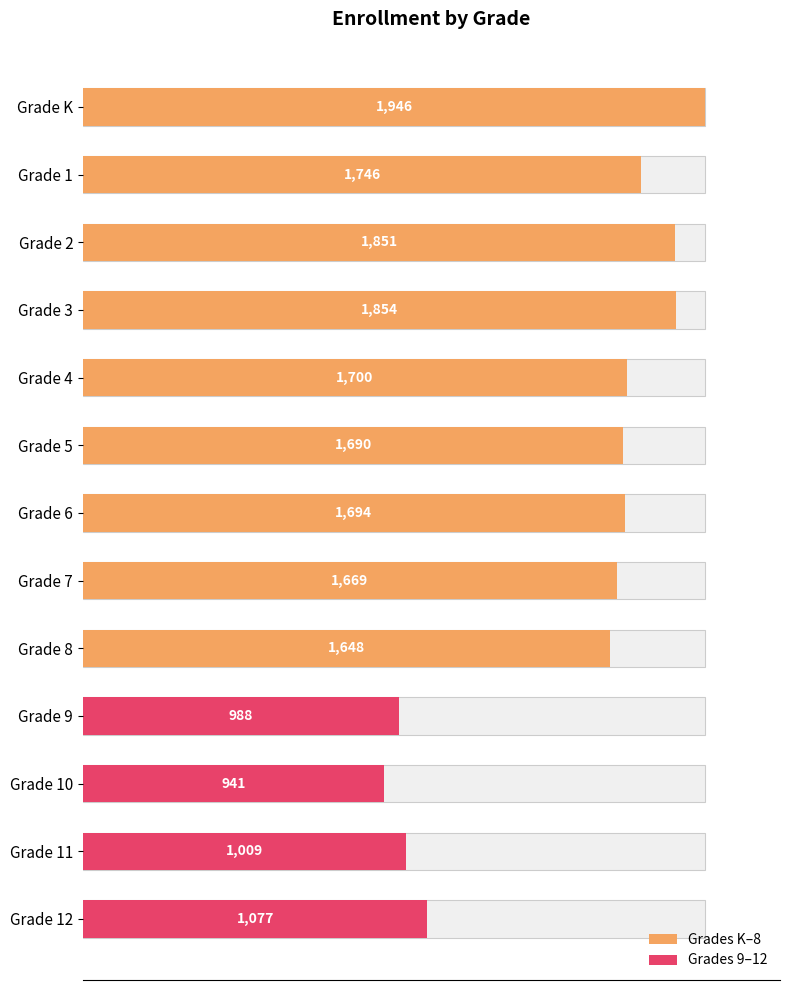

Which has a higher value, Grade 5 or Grade 12?

Grade 5